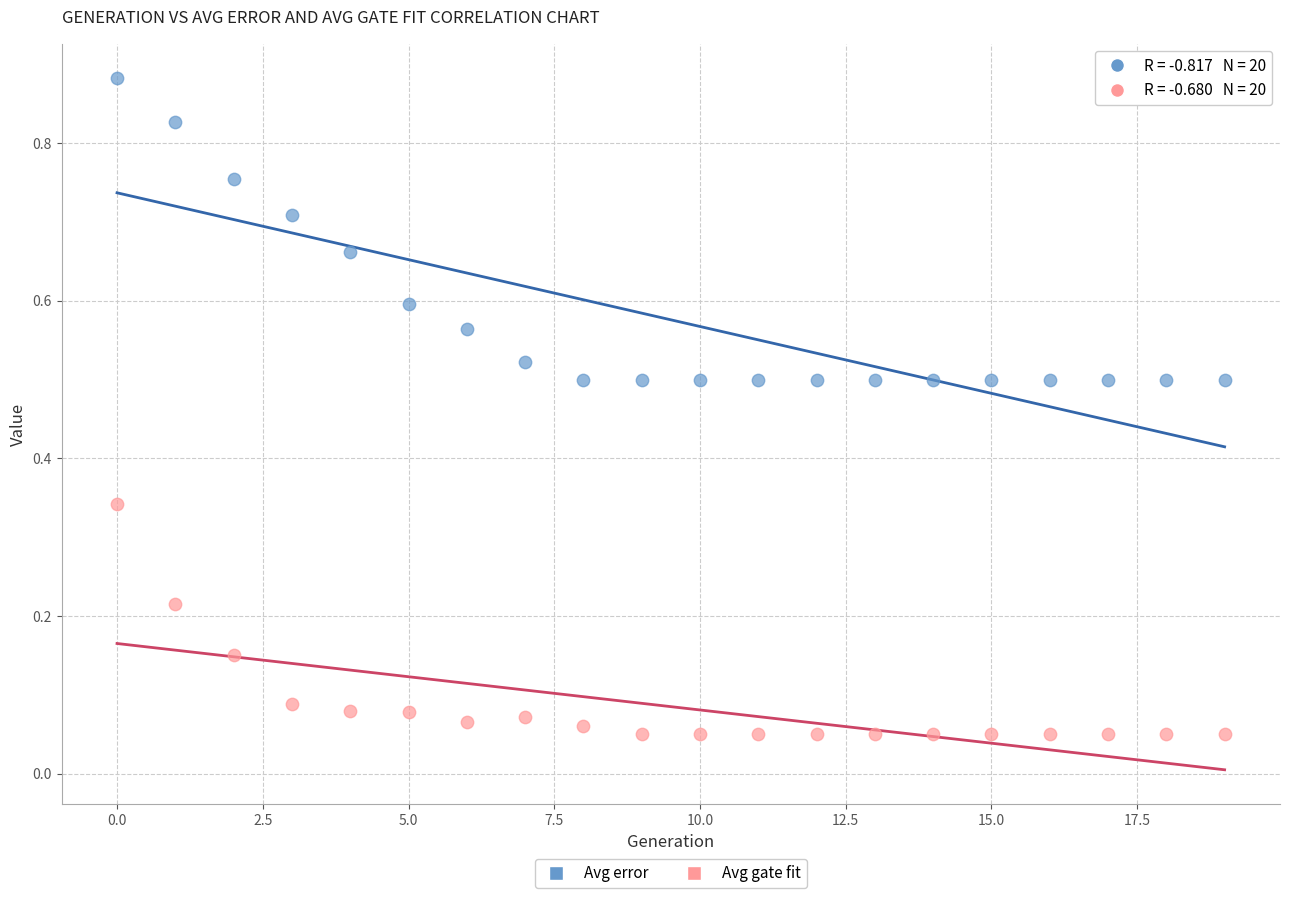

Which series contains the lowest Y value?

Avg gate fit